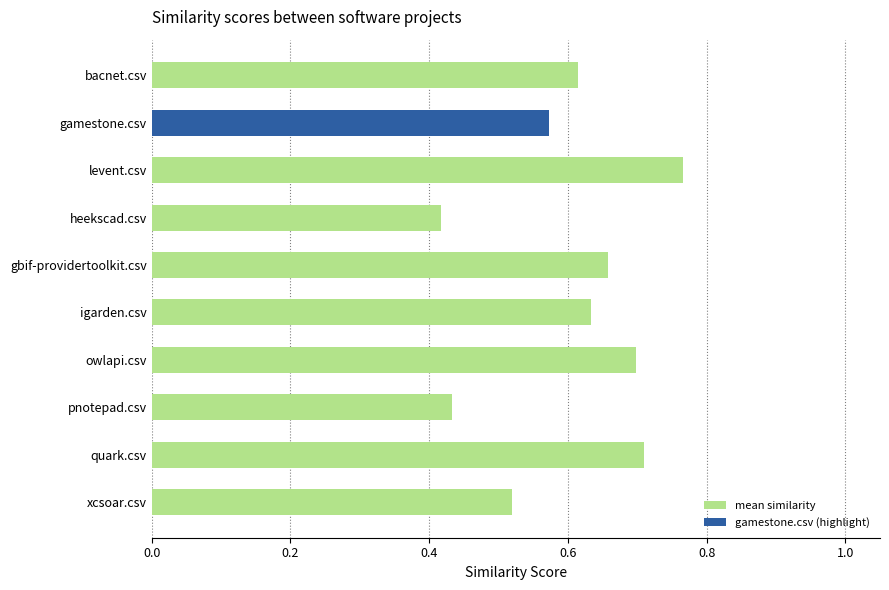

Between quark.csv and gamestone.csv, which is larger?

quark.csv